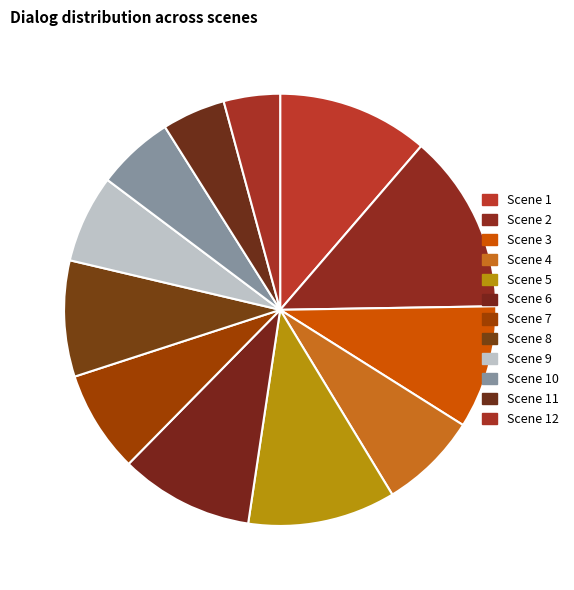

Do Scene 11 and Scene 8 together represent more than half of the pie?

No